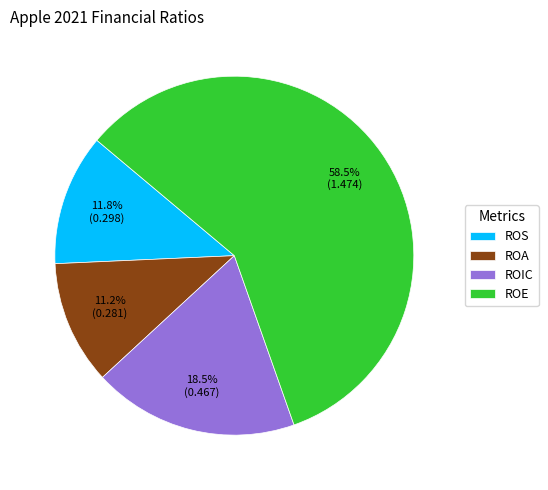

What portion of the pie excludes ROIC?

81.5%